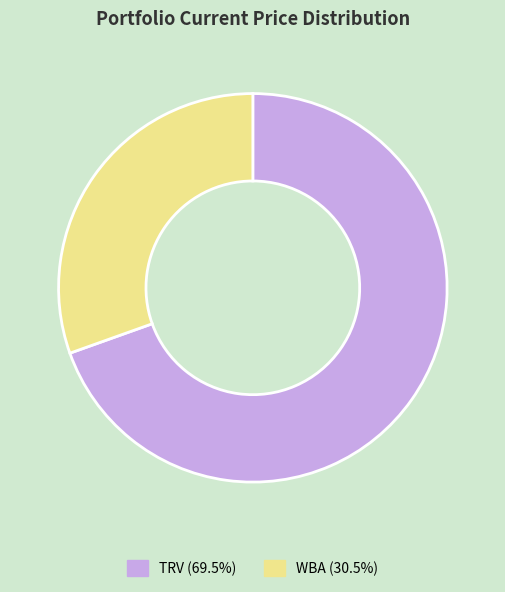

Is the sum of TRV (69.5%) and WBA (30.5%) greater than half?

Yes